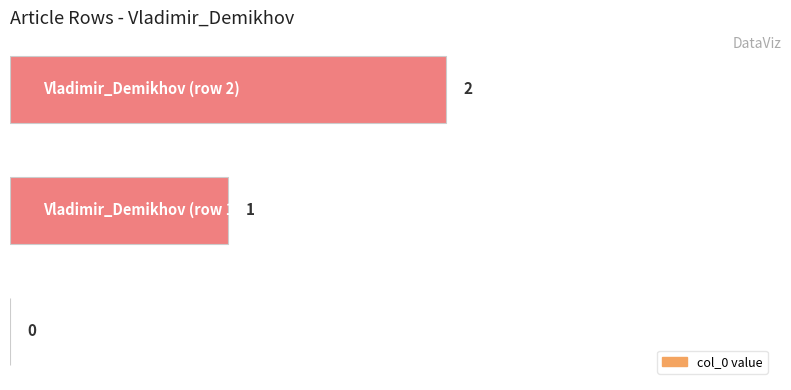

What is the sum of all values?

3